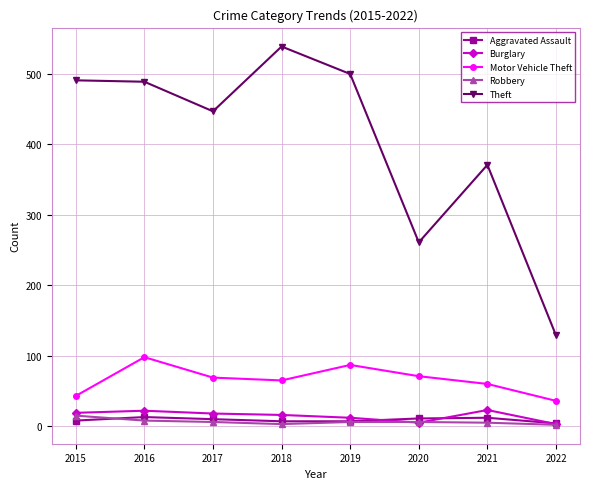

At how many categories does at least one series exceed 424?

5